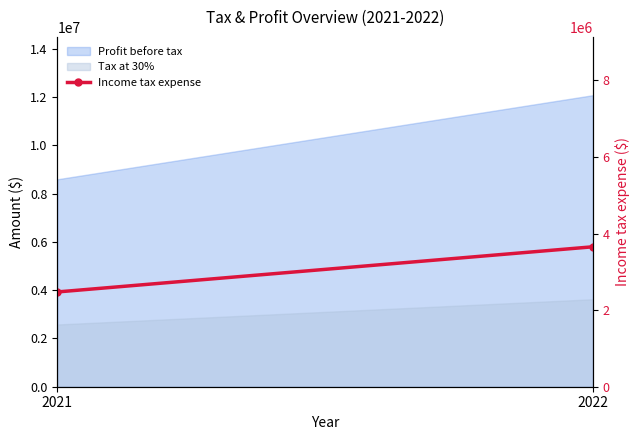

What is the ratio of the value at 2022 to the value at 2021?

1.5